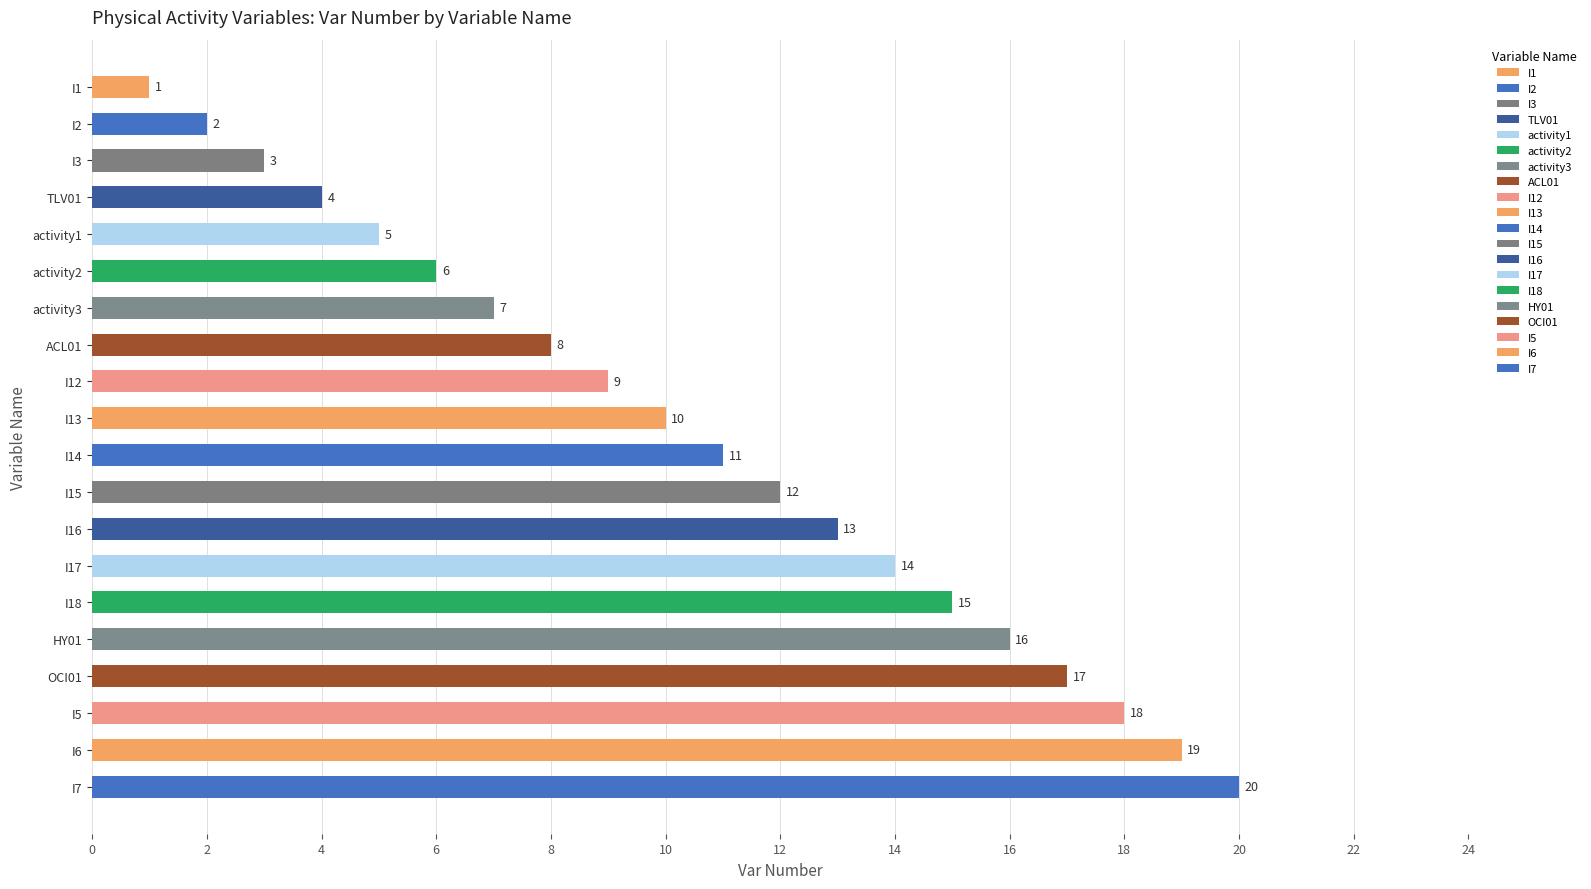

List the labels in order of value, largest first.

I7, I6, I5, OCI01, HY01, I18, I17, I16, I15, I14, I13, I12, ACL01, activity3, activity2, activity1, TLV01, I3, I2, I1